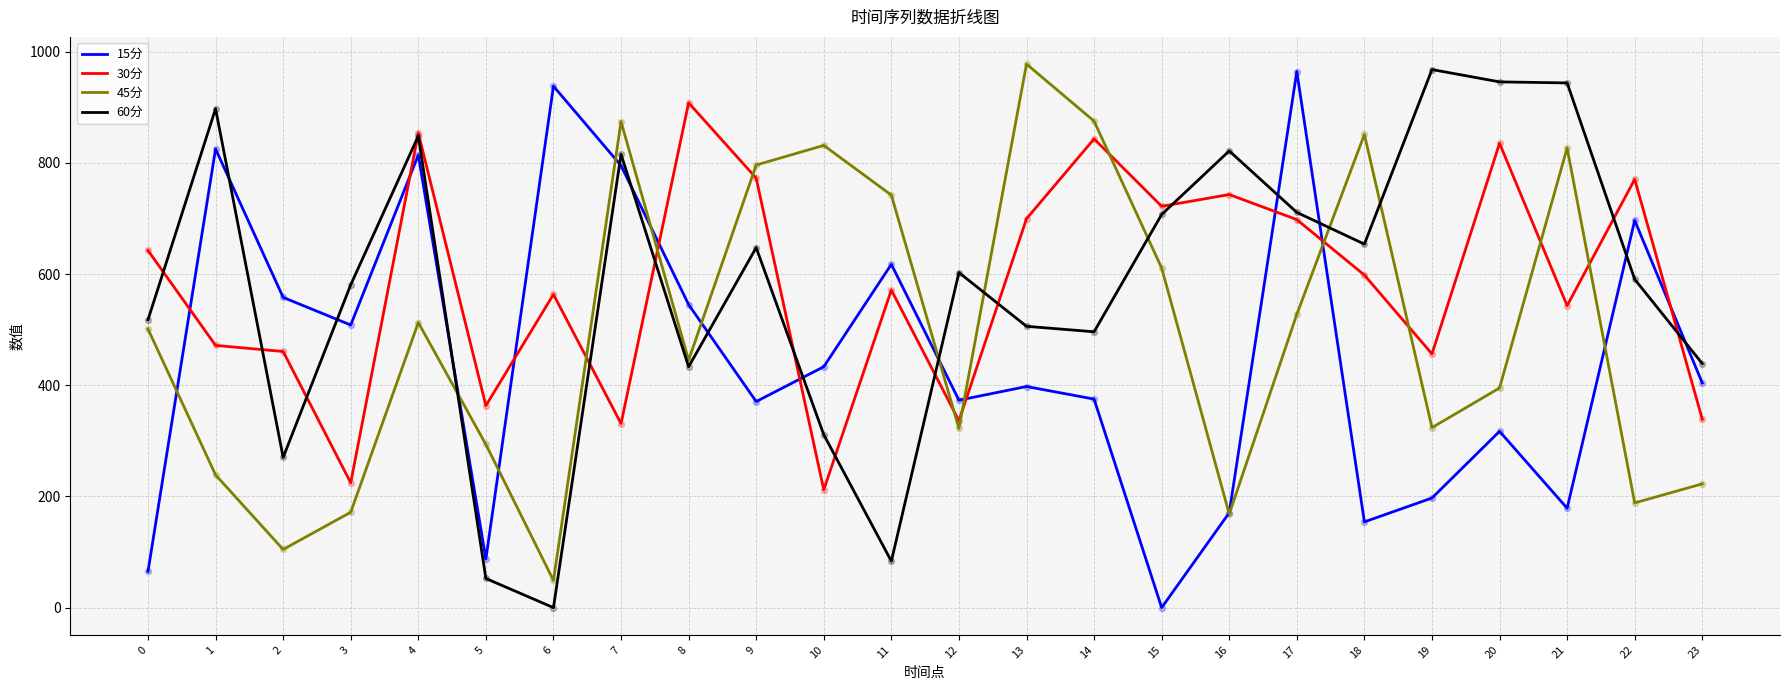

Which series changed the most between 7 and 22?

45分